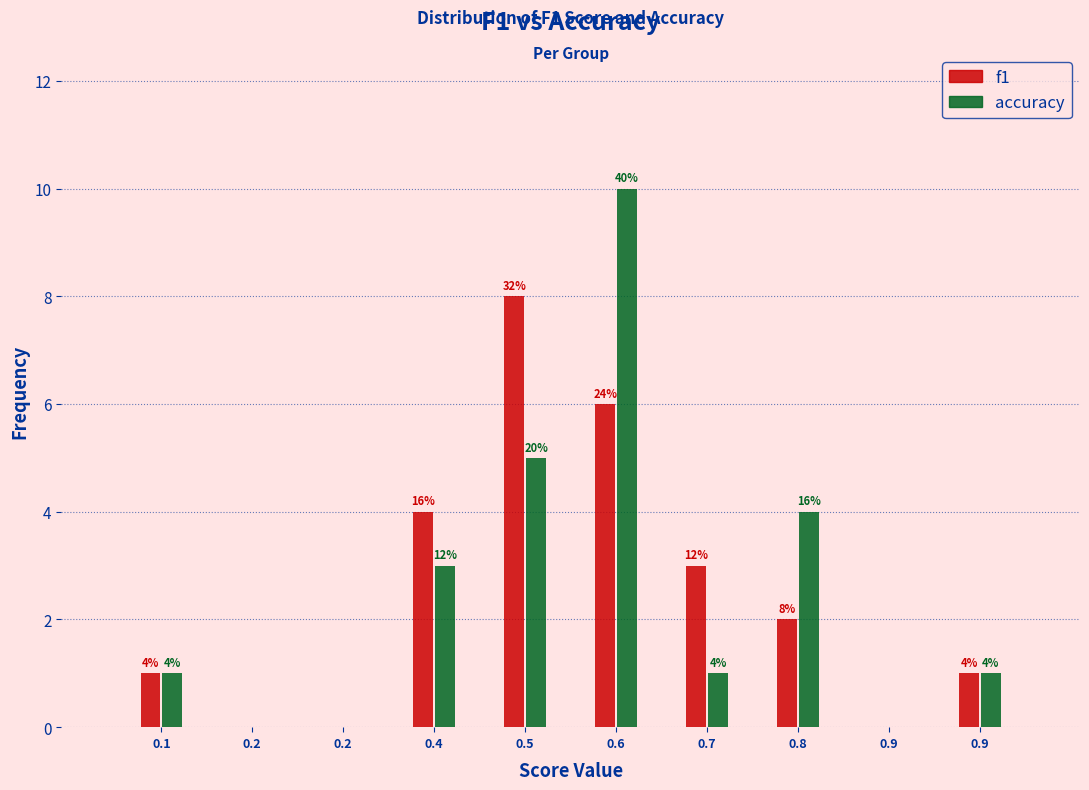

Are the bars grouped side by side (vs. stacked)?

Yes